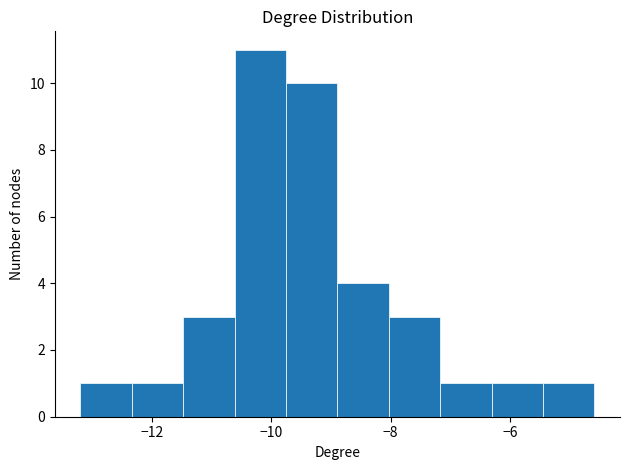

What is the height of the bar covering -12.4 to -11.4 on the x-axis? Neither the bar edges nor the heights are printed on the chart, so give them approximately, as read against the axes.

1